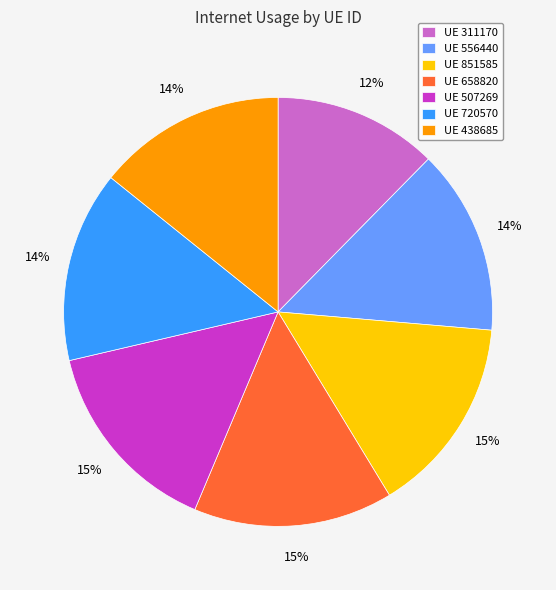

To the nearest percent, what is the difference between the UE 438685 and UE 311170 slice percentages?

2%